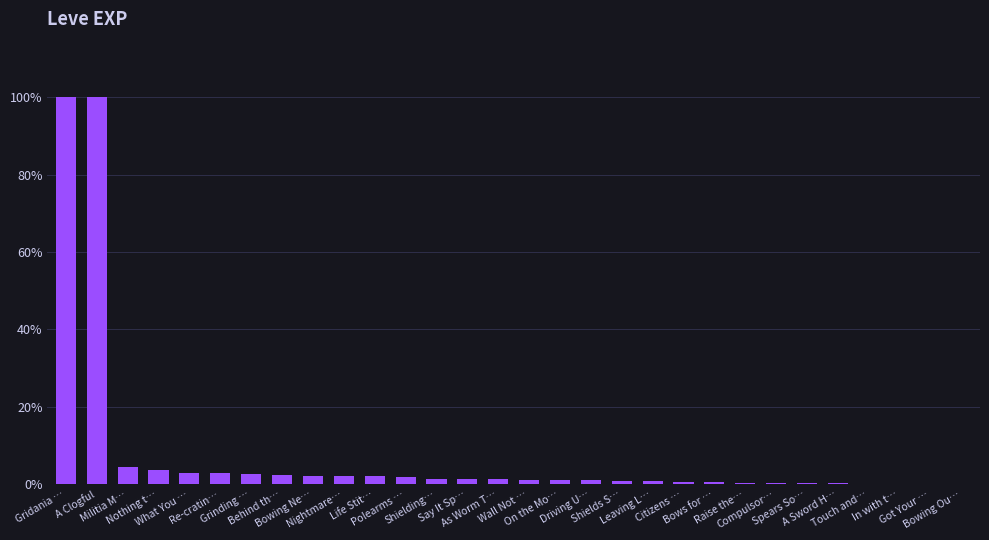

Count the number of categories in the chart.

30